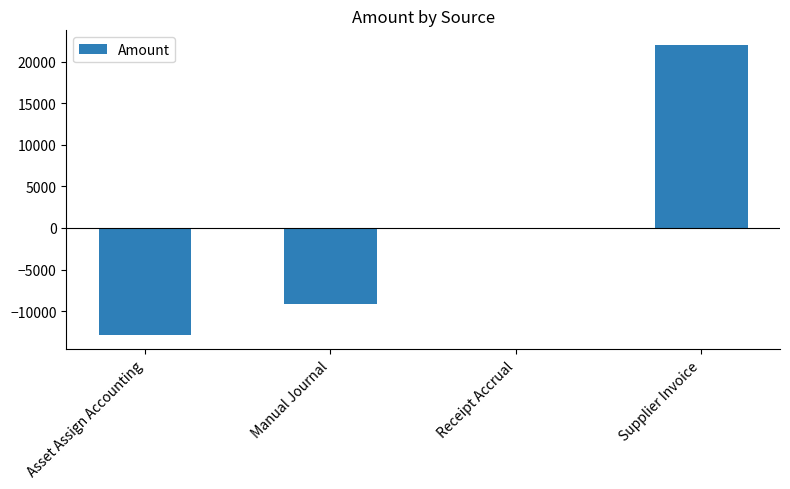

Which label corresponds to the largest value in the chart?

Supplier Invoice